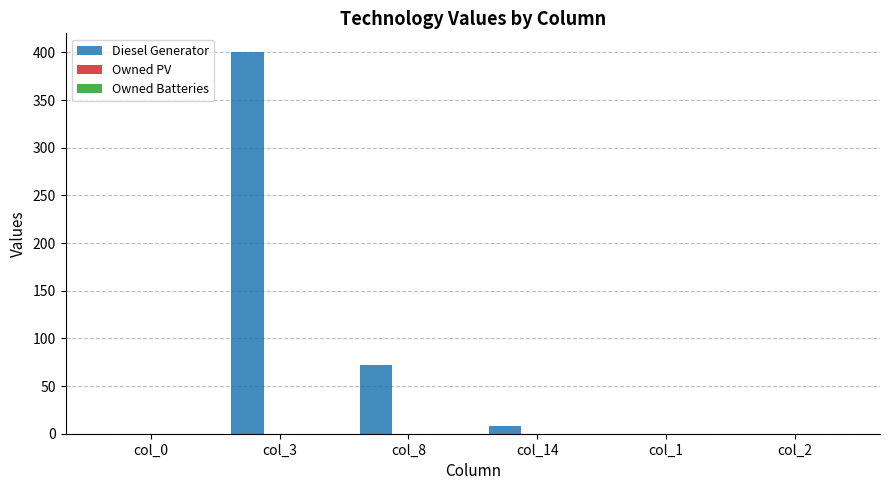

The value at col_1 is 0. True or false?

True